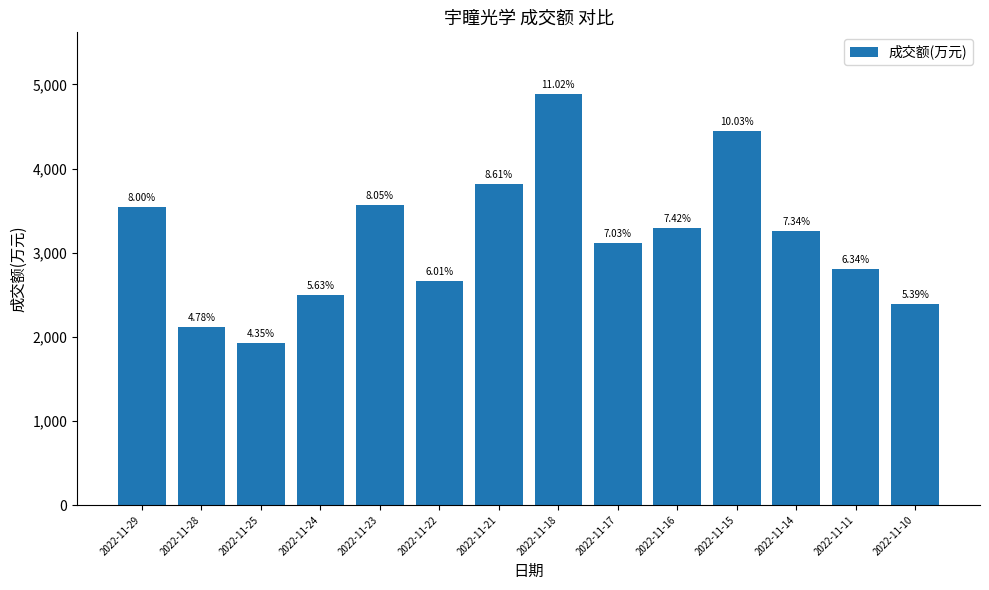

Is it true that the value at 2022-11-14 is 1719?

False